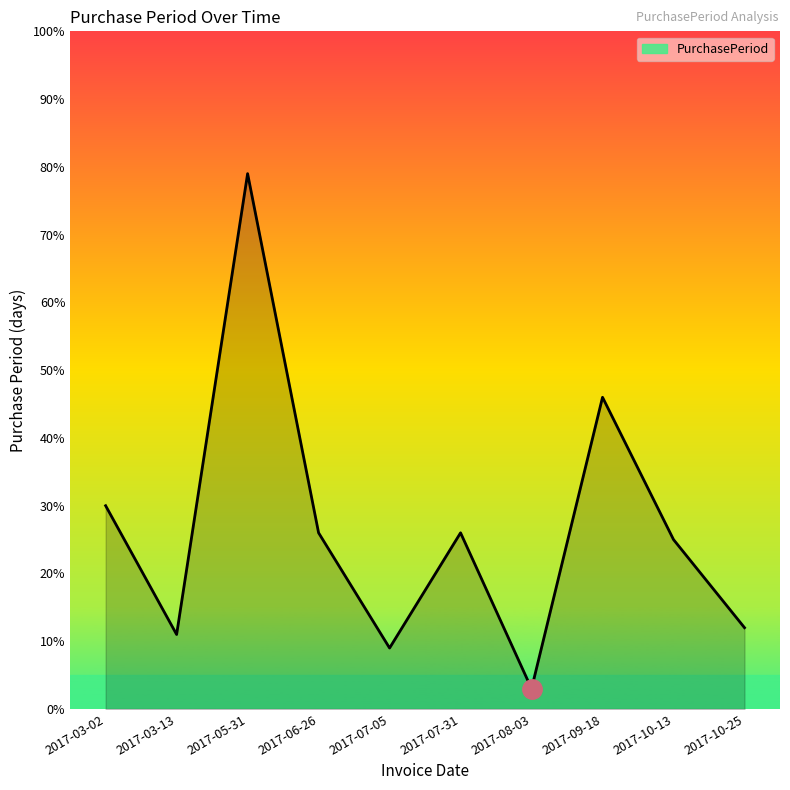

True or false: the data shows 26 at 2017-07-31.

True